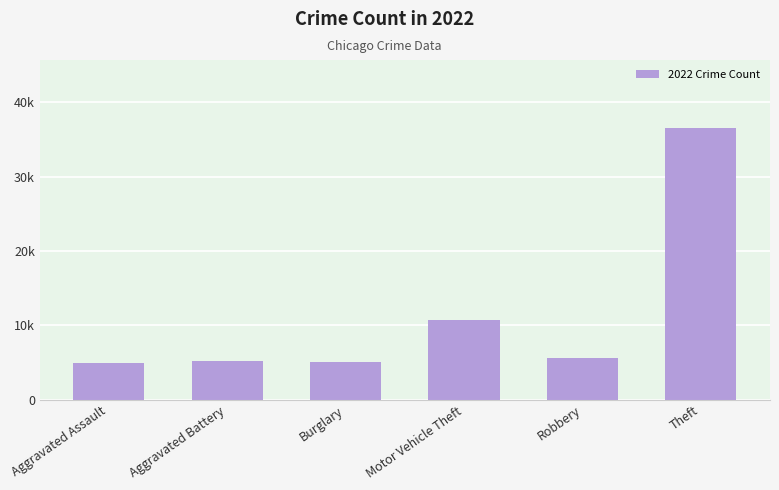

Are the bars horizontal?

No